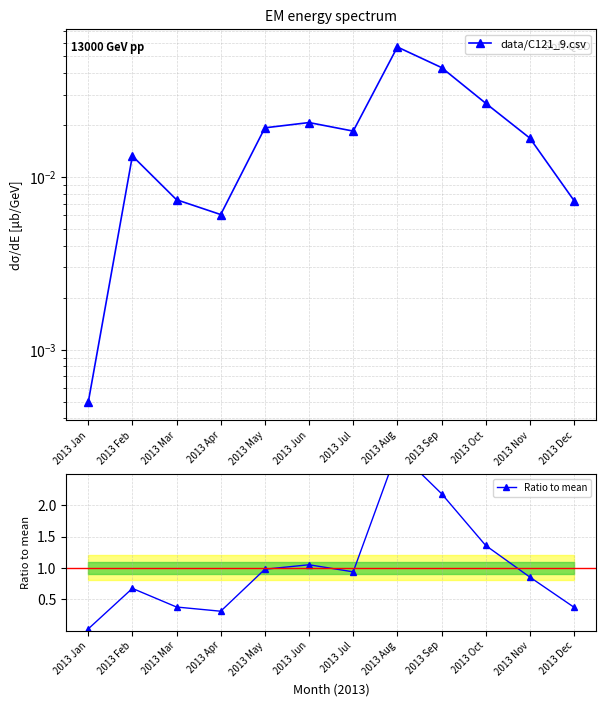

At how many categories does at least one series exceed 1?

4